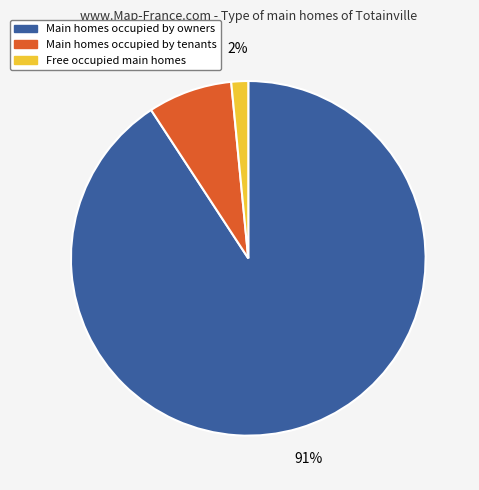

Is there a majority slice in this chart?

Yes